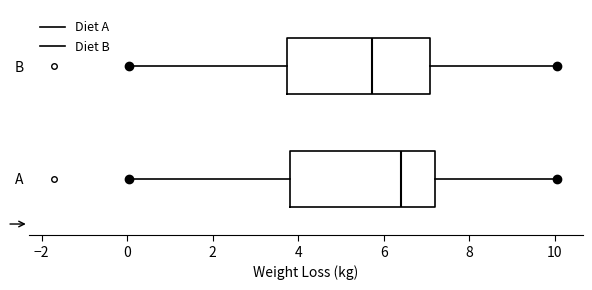

Where does the left whisker of the box for A end on the x-axis? The values are not printed on the chart, so give them approximately, as read against the axis.

0.0